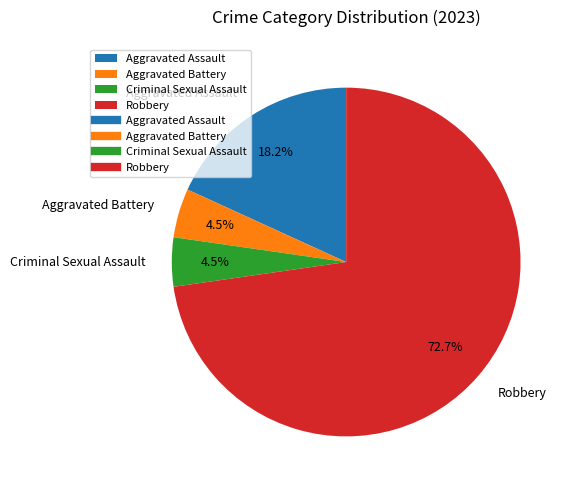

Which has a higher value, Aggravated Assault or Criminal Sexual Assault?

Aggravated Assault